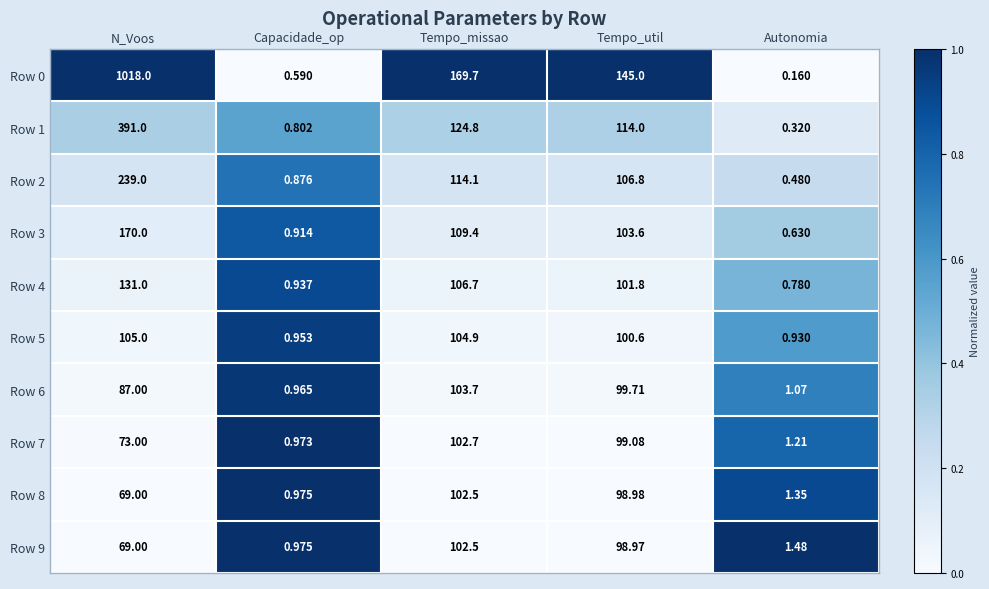

Is the value of Row 9 at Autonomia greater than the value of Row 8 at Tempo_missao?

No